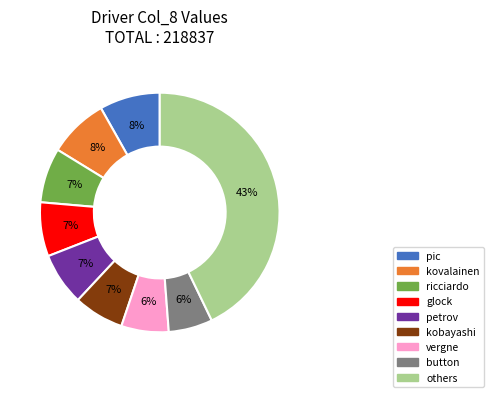

Is there any slice that represents more than half of the pie?

No